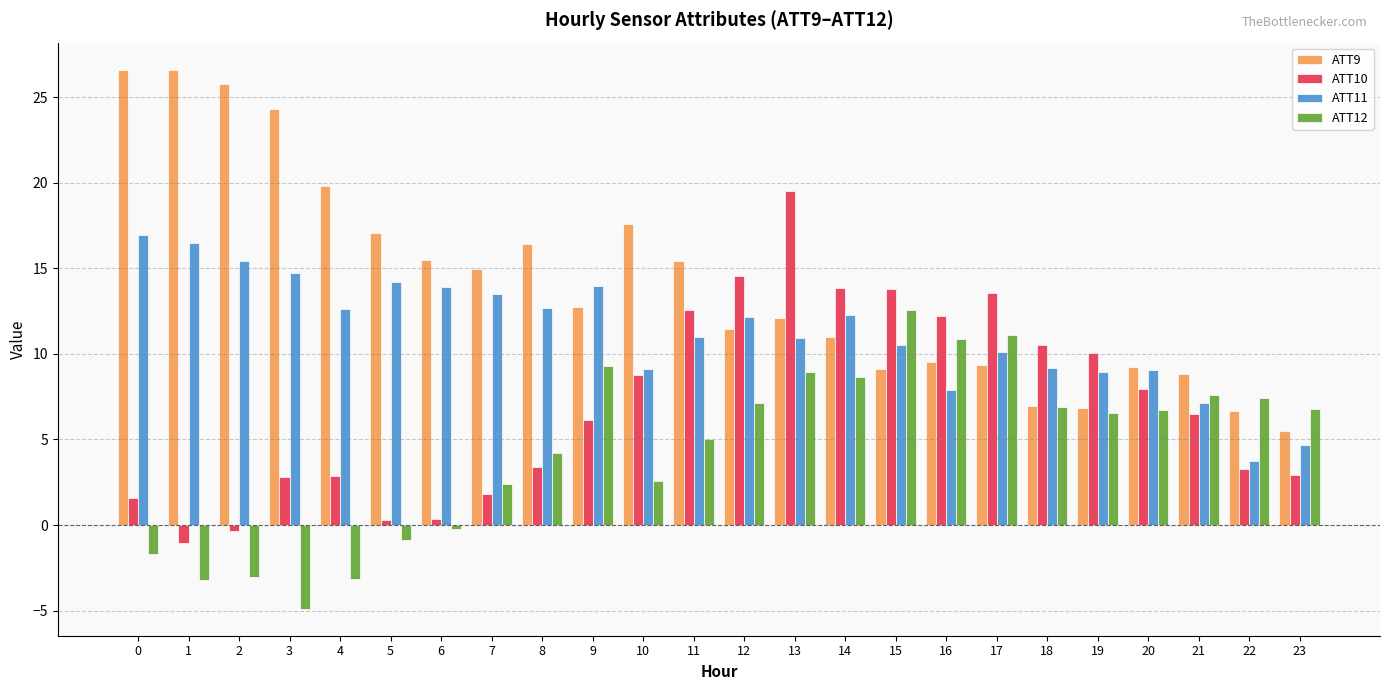

How many distinct data groups are displayed?

4